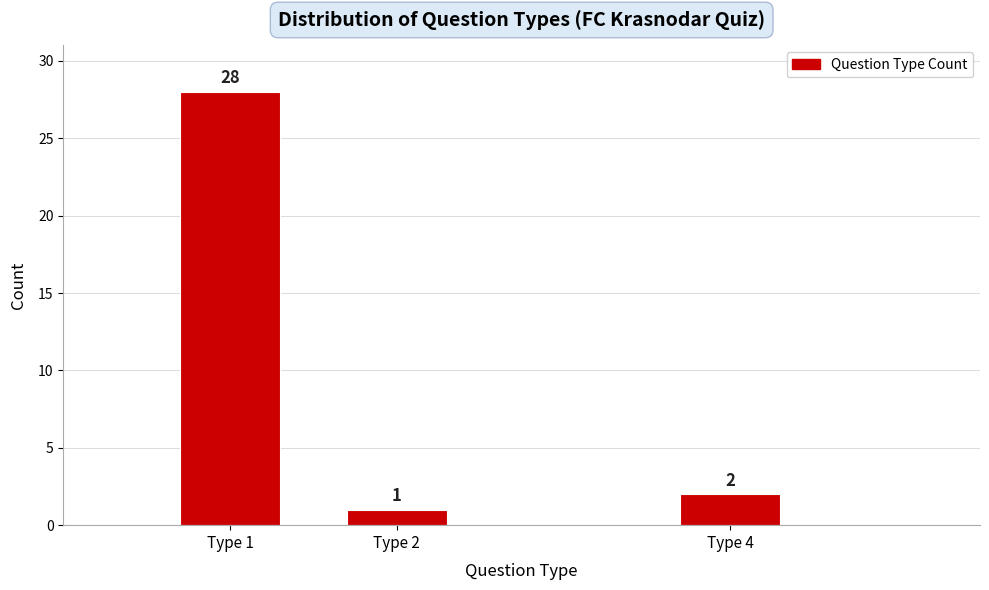

Reading left to right, extract all data points from this chart.

28	1	2